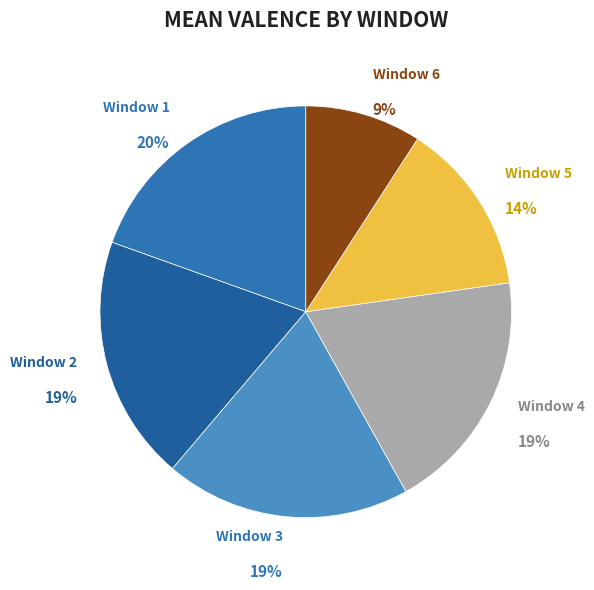

Is Window 2 the majority of the pie?

No